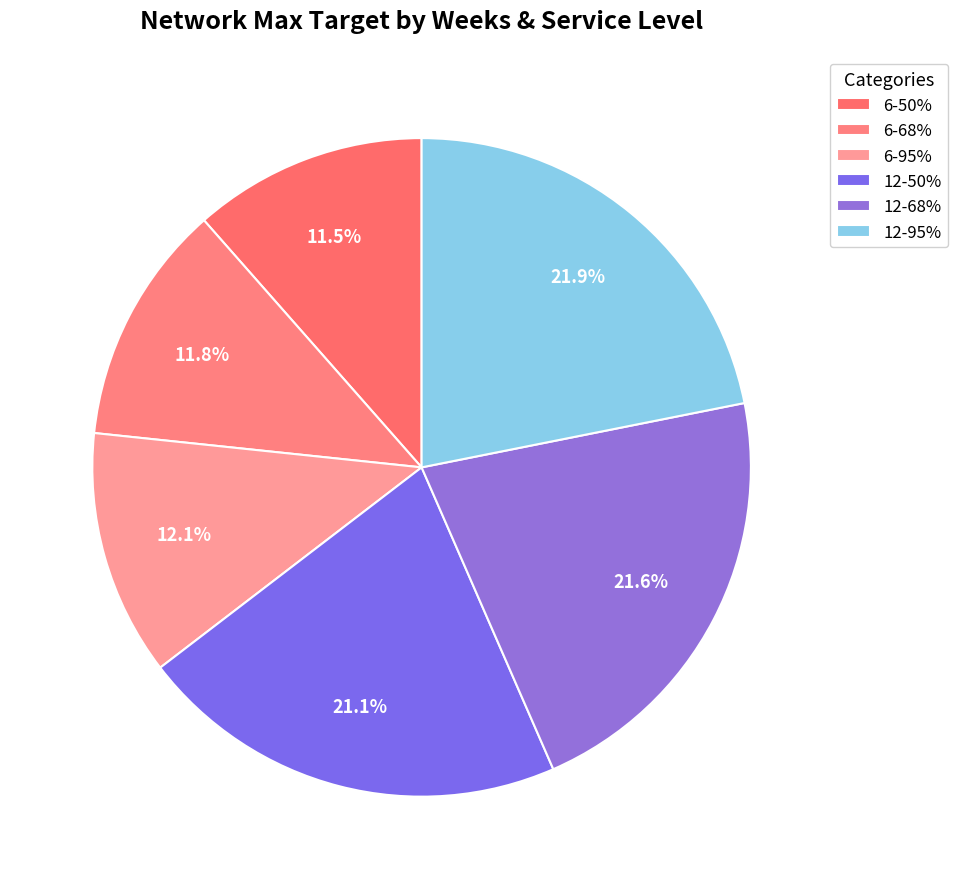

Rank the categories by value from highest to lowest.

12-95%, 12-68%, 12-50%, 6-95%, 6-68%, 6-50%